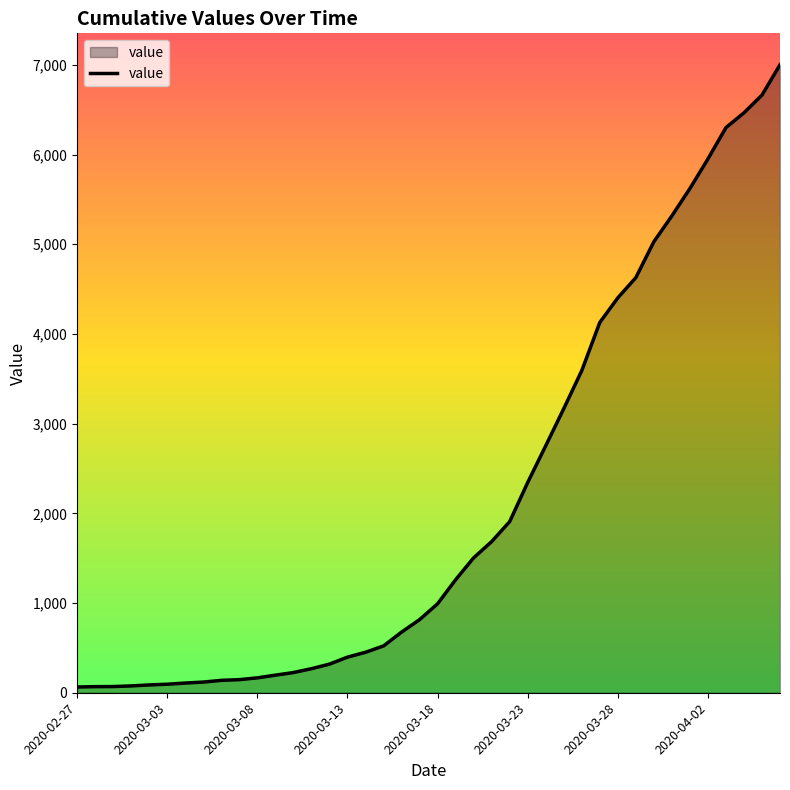

What is the difference between the maximum and minimum values?

6937